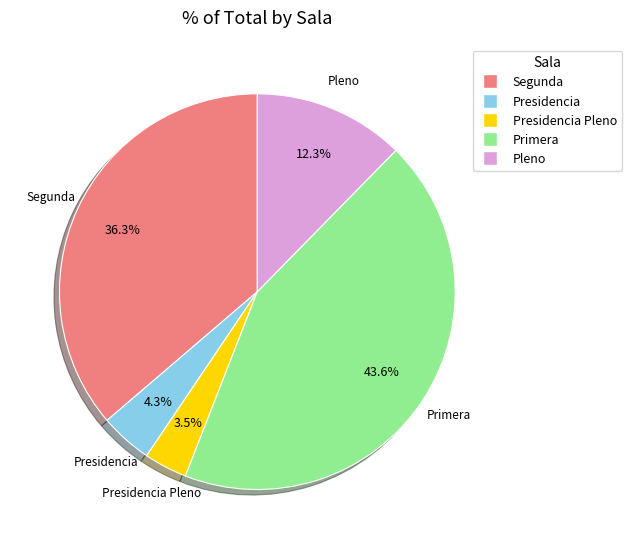

Is there a majority slice in this chart?

No